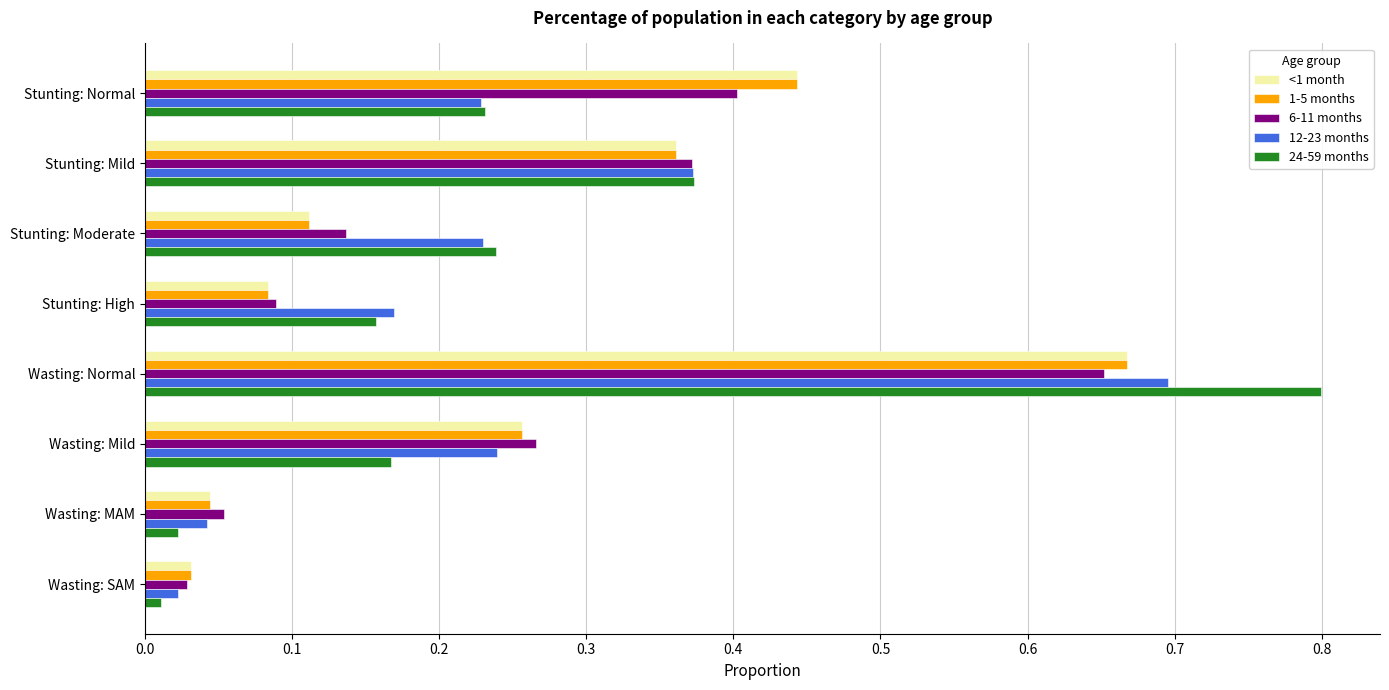

Which category has the highest value in the 12-23 months series?

Wasting: Normal